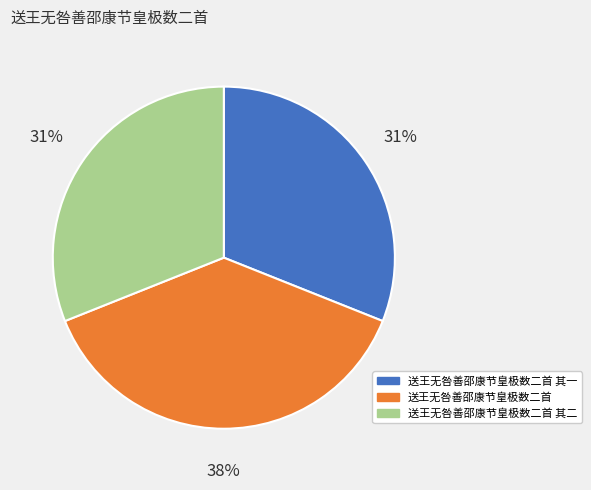

Combined, do 送王无咎善邵康节皇极数二首 其二 and 送王无咎善邵康节皇极数二首 其一 account for over 50%?

Yes